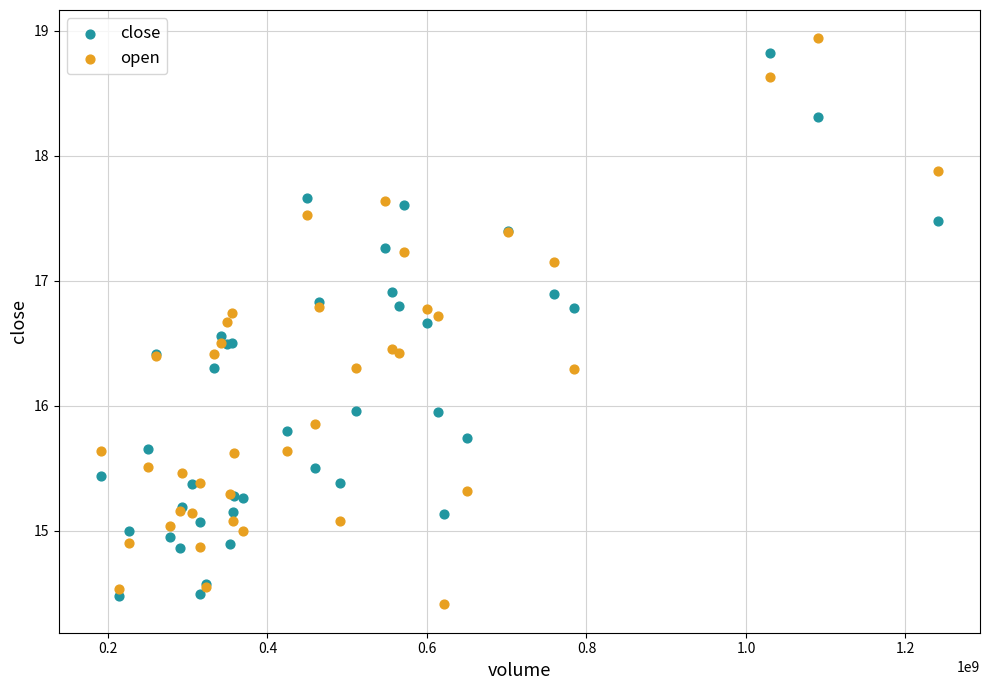

What are all the series names shown in the legend?

close, open